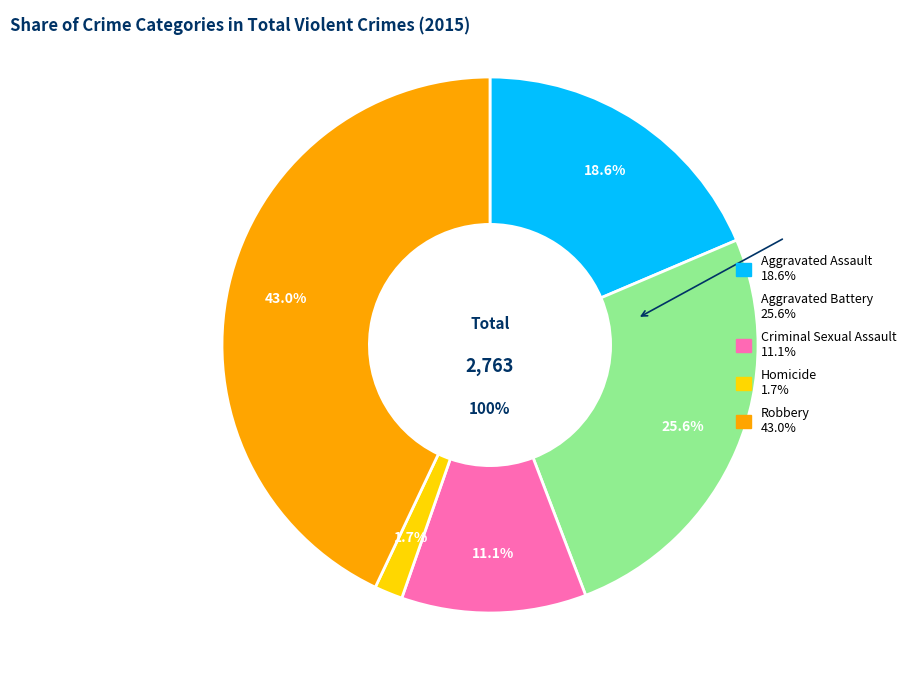

What portion of the pie excludes Aggravated Battery?

74.4%